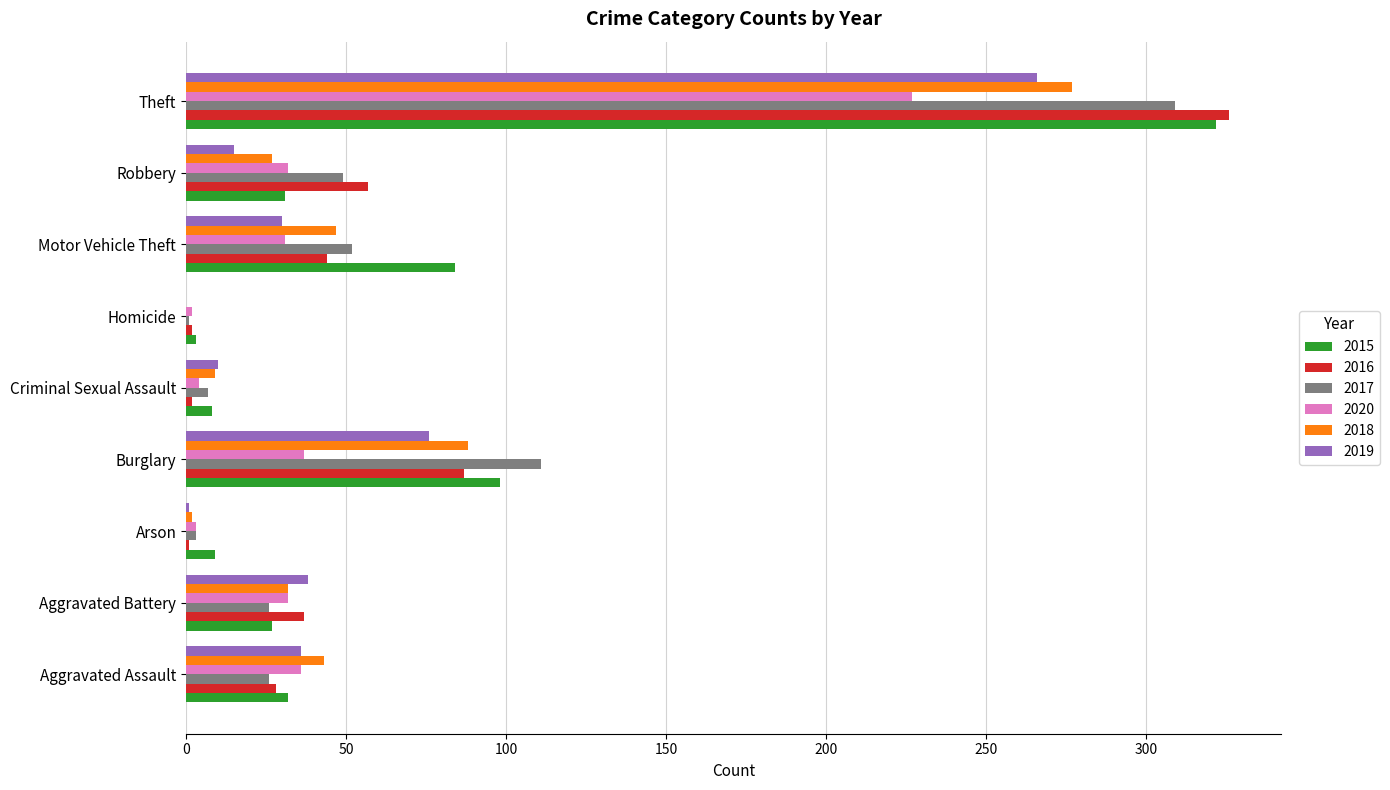

Where is 2016 nearest to the value 163?

Burglary